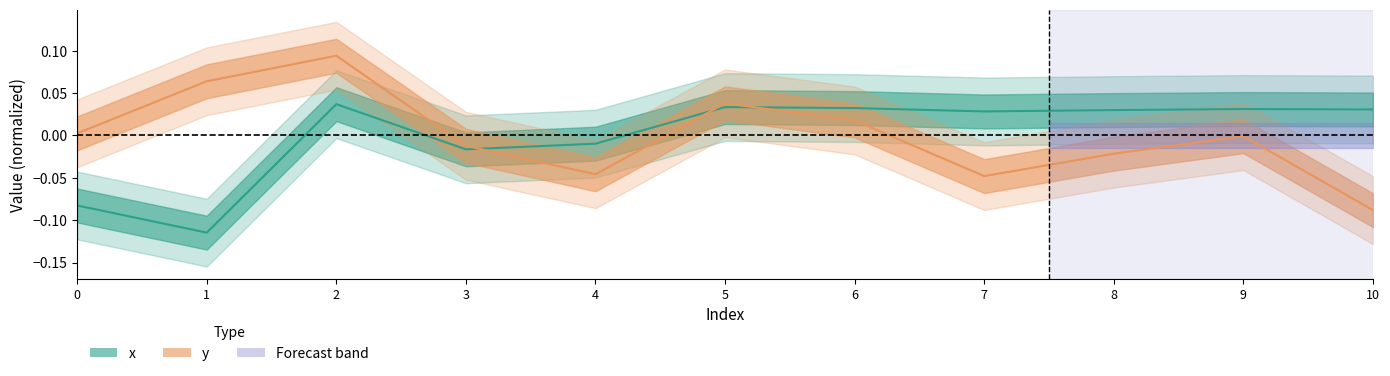

At which label is y closest to 0?

9